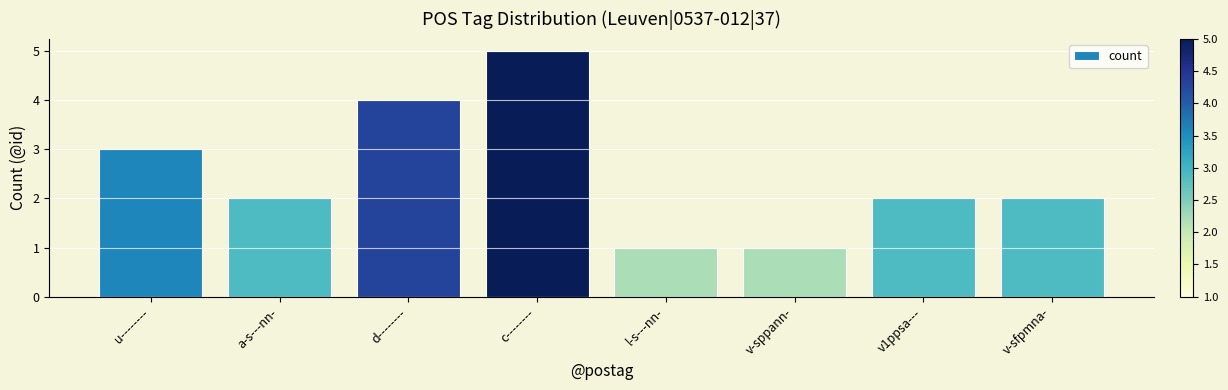

The value at d-------- is 4. True or false?

True